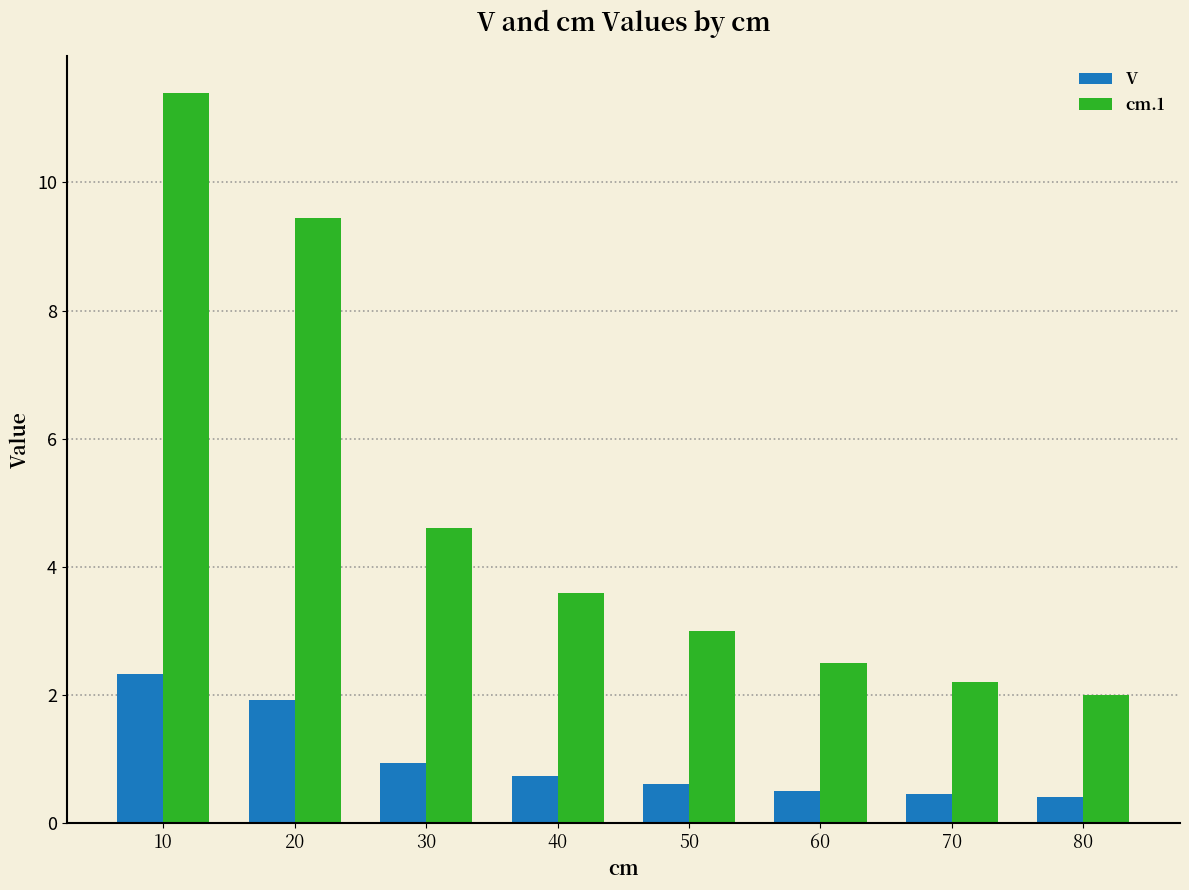

What is the approximate value of cm.1 at 70?

2.2